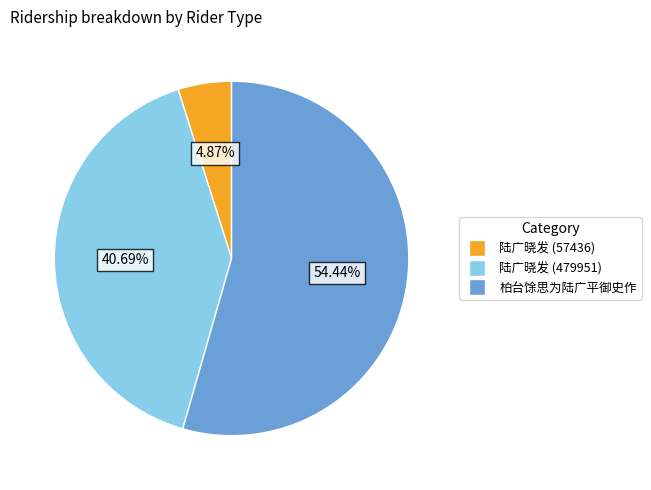

Does 柏台馀思为陆广平御史作 account for over 50% of the chart?

Yes